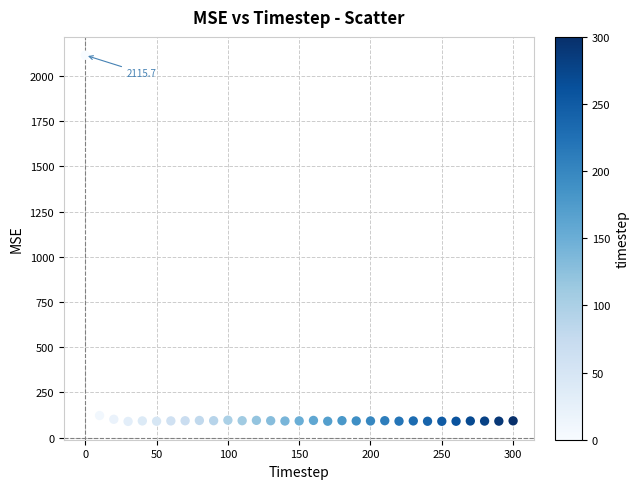

What is the range of Y values (max minus min)?

2026.4